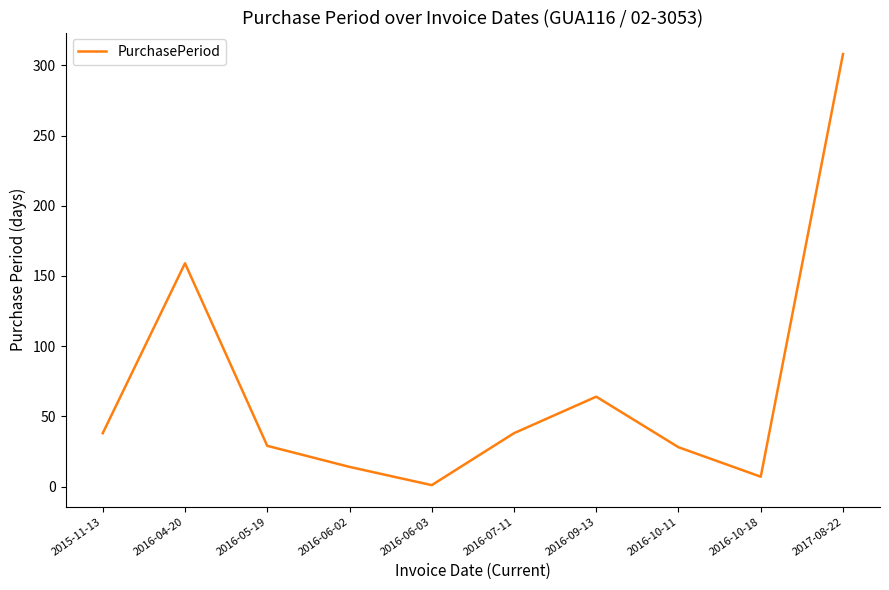

What is the approximate value at 2016-06-03?

1